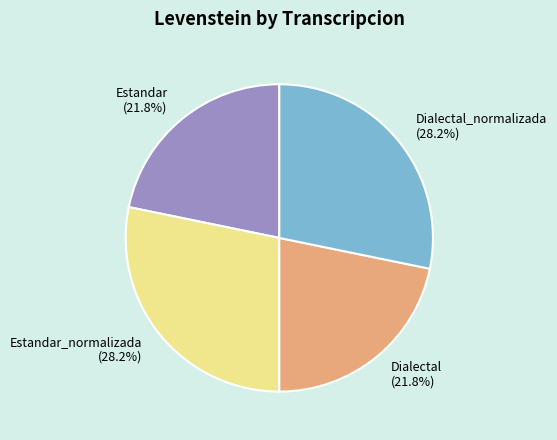

How many slices are in this pie chart?

4